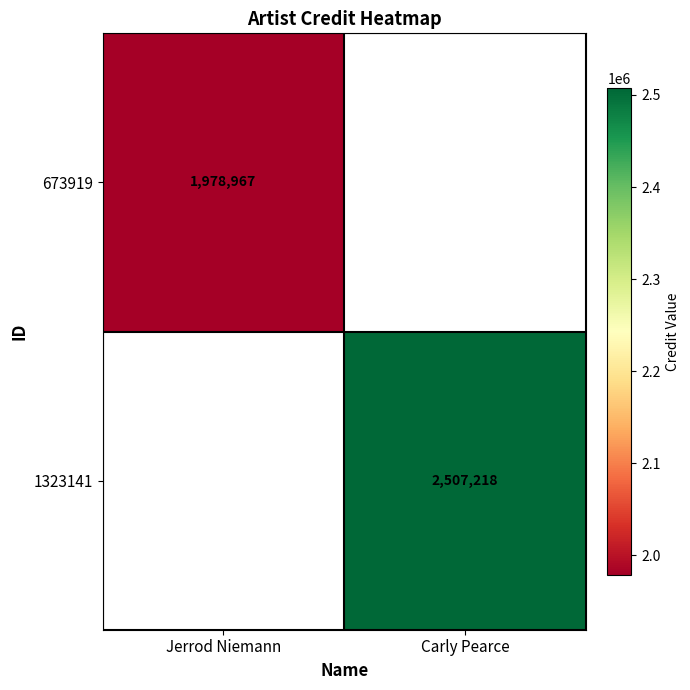

True or false: 673919 has a value of 1978967 at Jerrod Niemann.

True